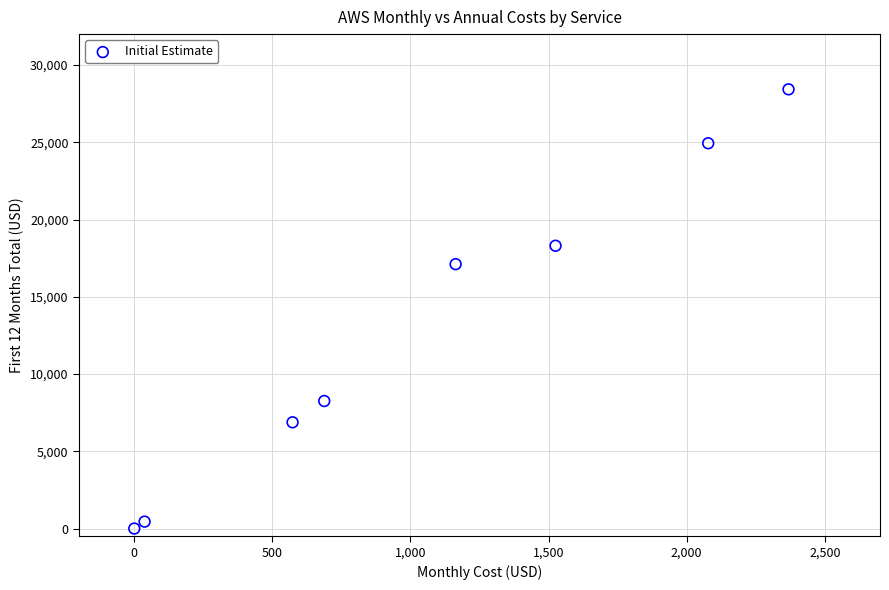

What is the average Y value?

13044.5